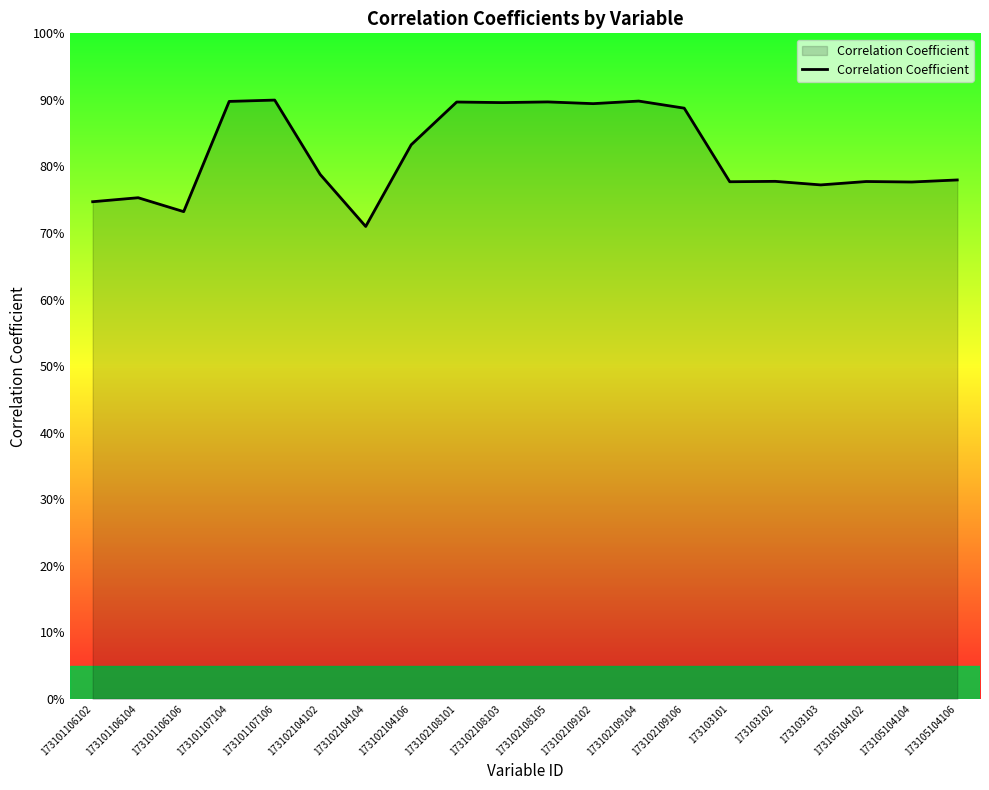

Reading right to left, list all the values displayed in this chart.

0.8	0.8	0.8	0.8	0.8	0.8	0.9	0.9	0.9	0.9	0.9	0.9	0.8	0.7	0.8	0.9	0.9	0.7	0.8	0.7